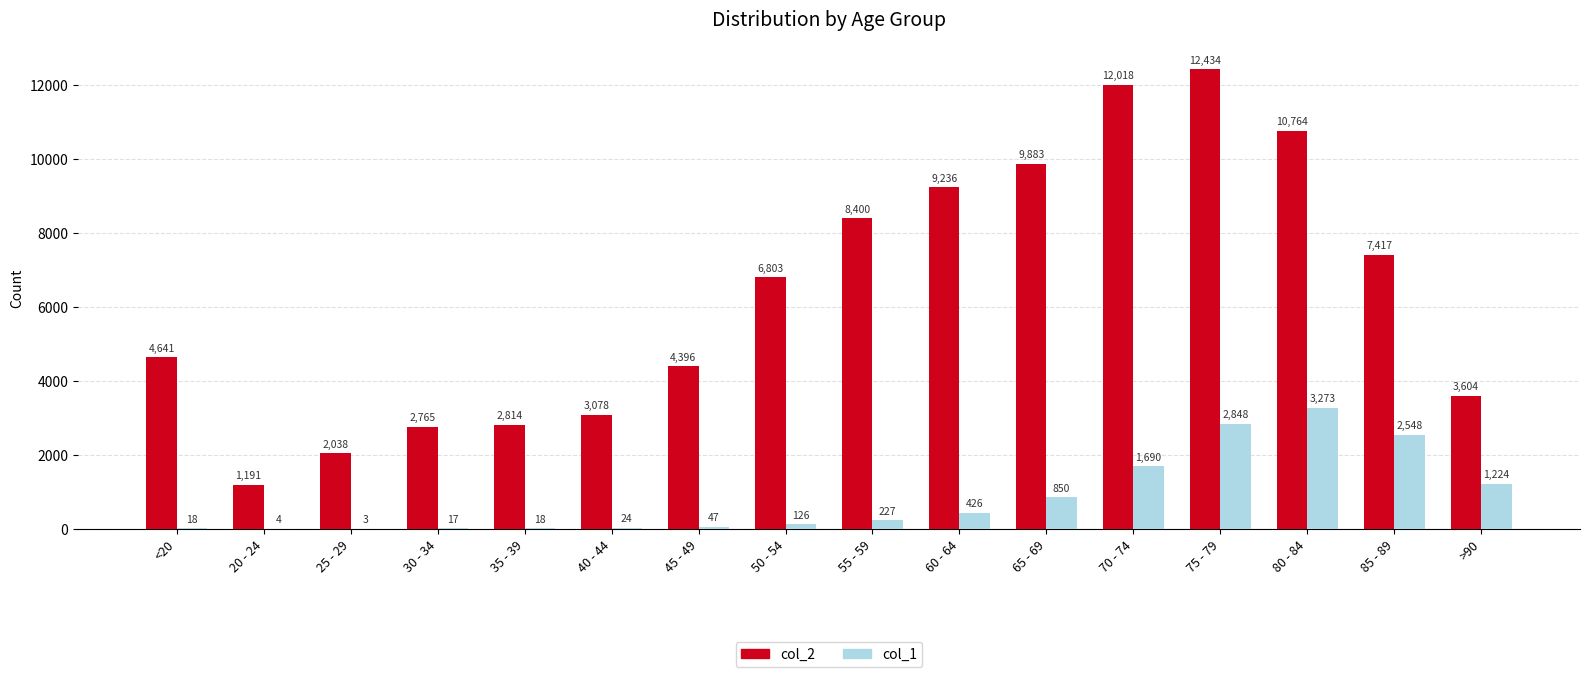

What is the sum of all col_2 values?

101482